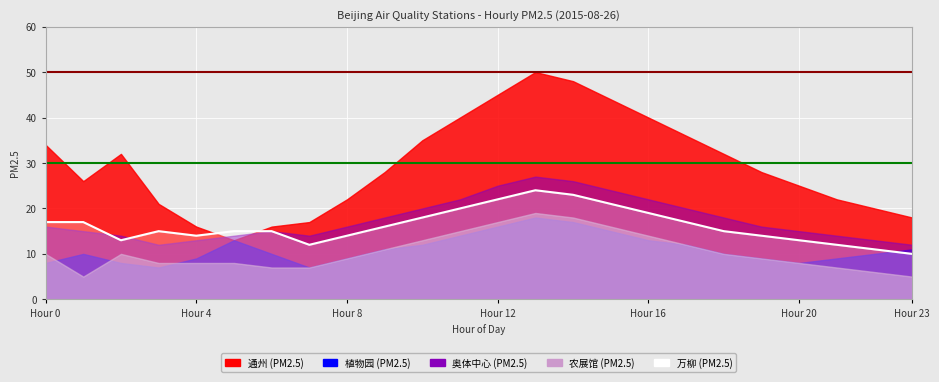

Which category has the highest value across all series?

13